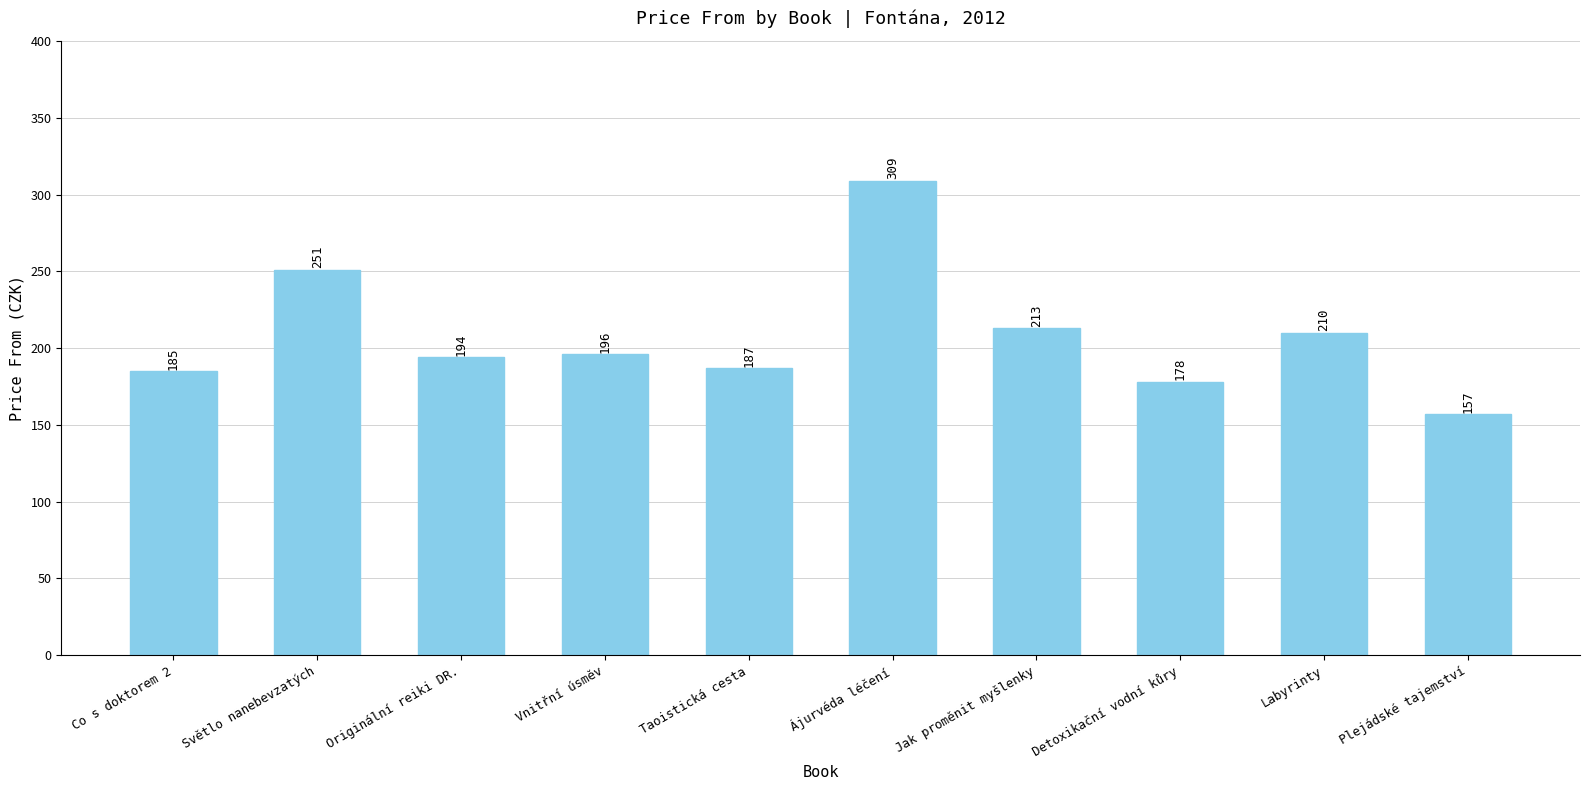

How many bars are there in total?

10